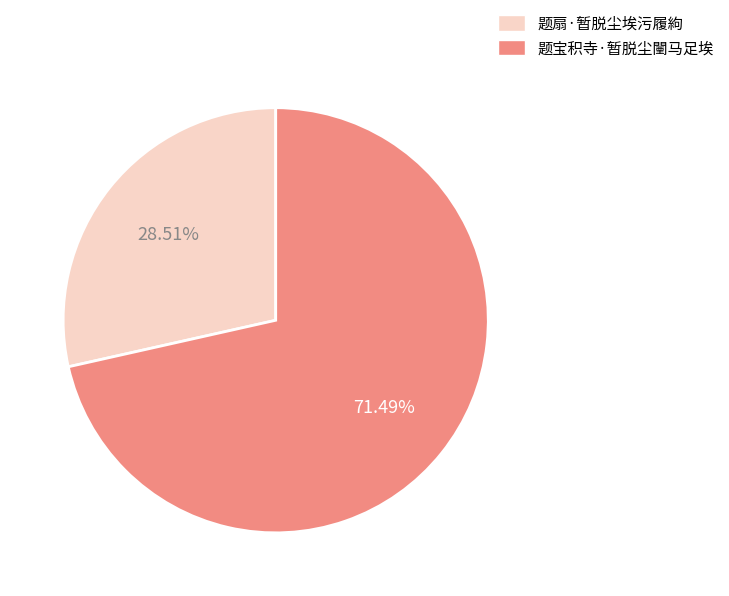

Which has a higher value, 题扇·暂脱尘埃污履絇 or 题宝积寺·暂脱尘闉马足埃?

题宝积寺·暂脱尘闉马足埃